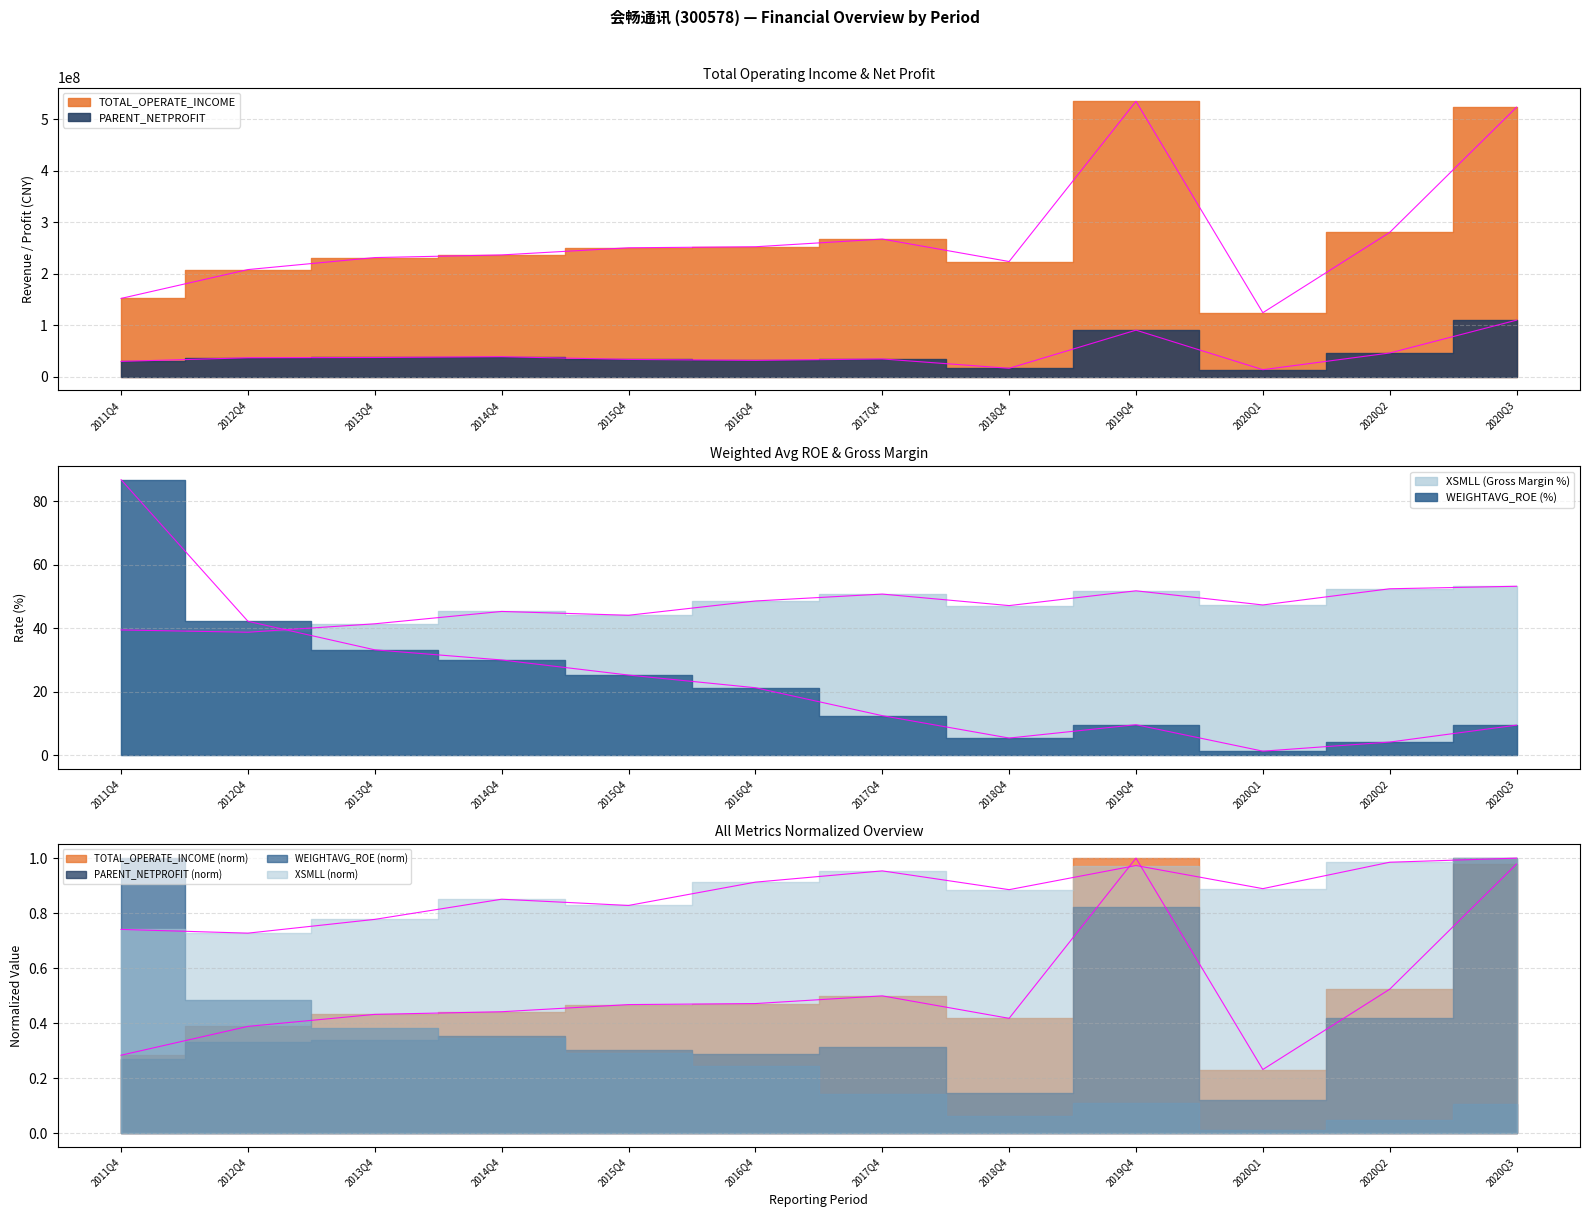

What is the difference between the second highest and minimum values in the XSMLL series?

13.7